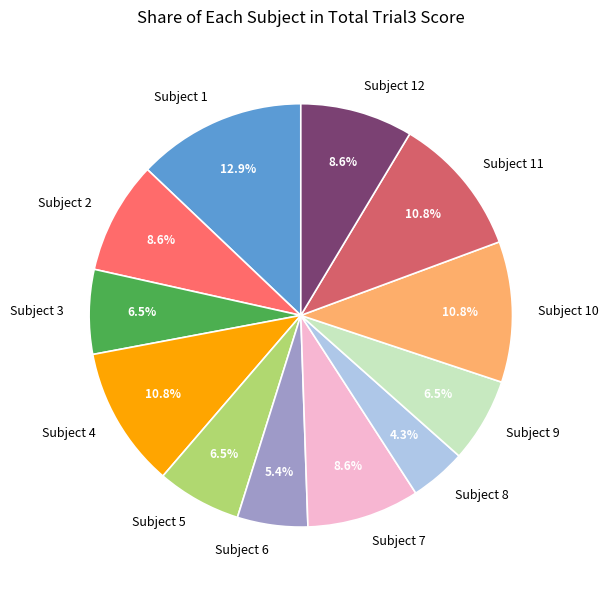

Count the number of slices in the pie.

12